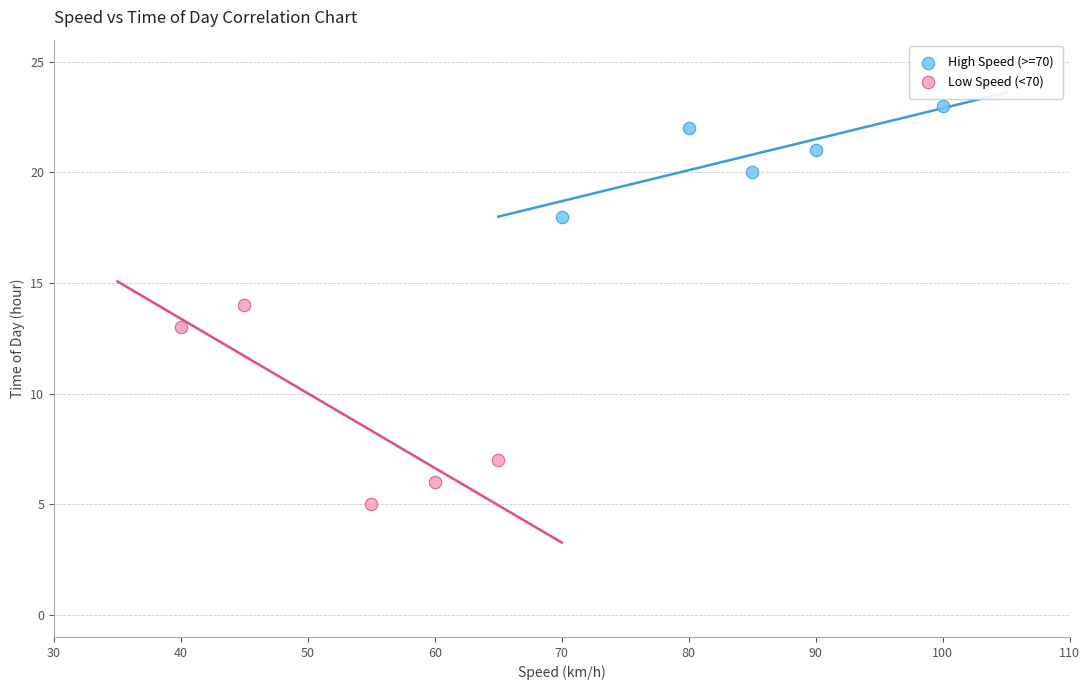

Which series has the largest Y range (max minus min)?

Low Speed (<70)